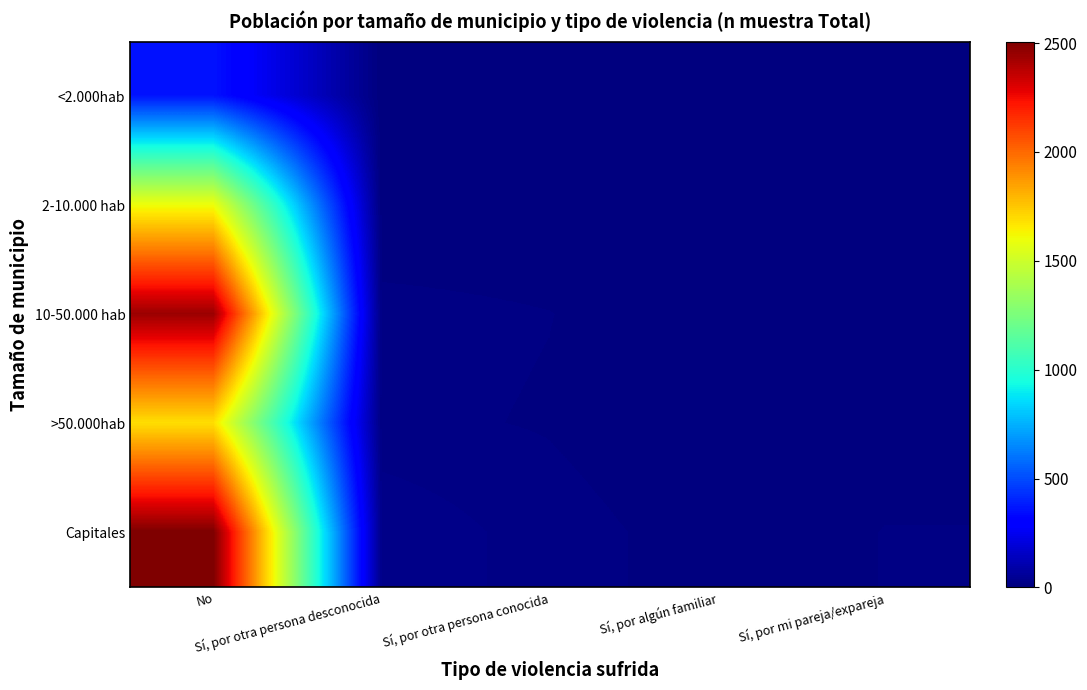

Which series has the widest spread of values?

Capitales